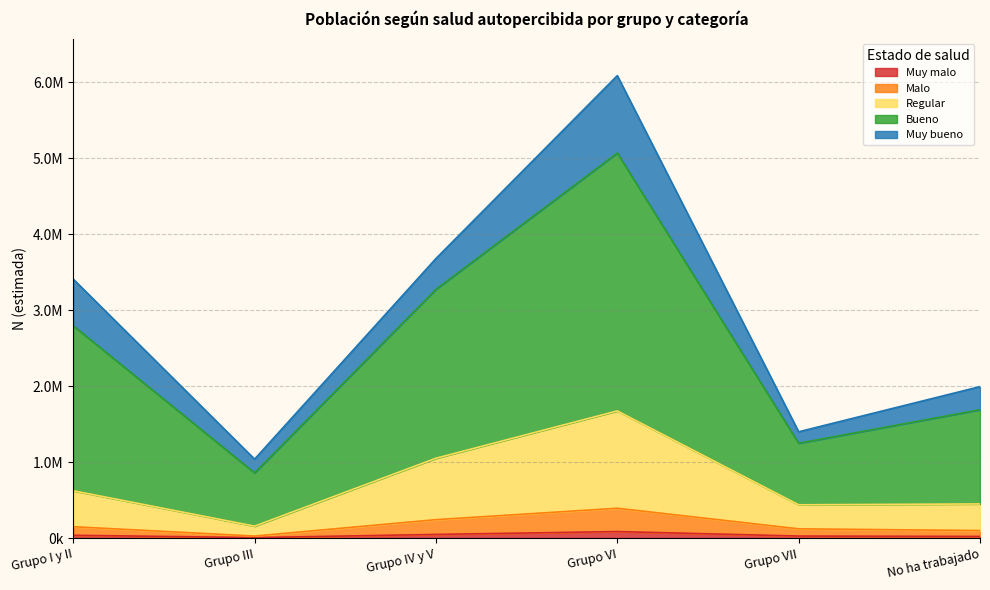

What is the label of the 5th point from the left?

Grupo VII